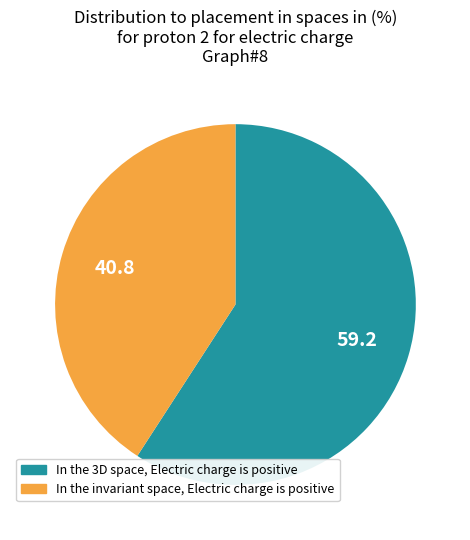

Rank the categories by value from lowest to highest.

In the invariant space, Electric charge is positive, In the 3D space, Electric charge is positive